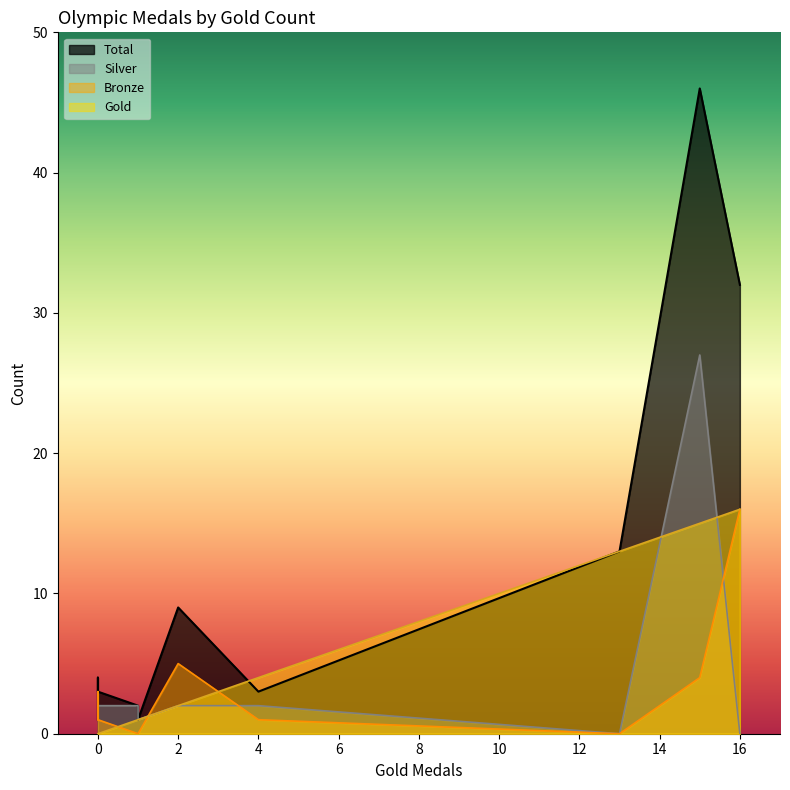

What is the difference between the second highest and second lowest values in the Silver series?

2